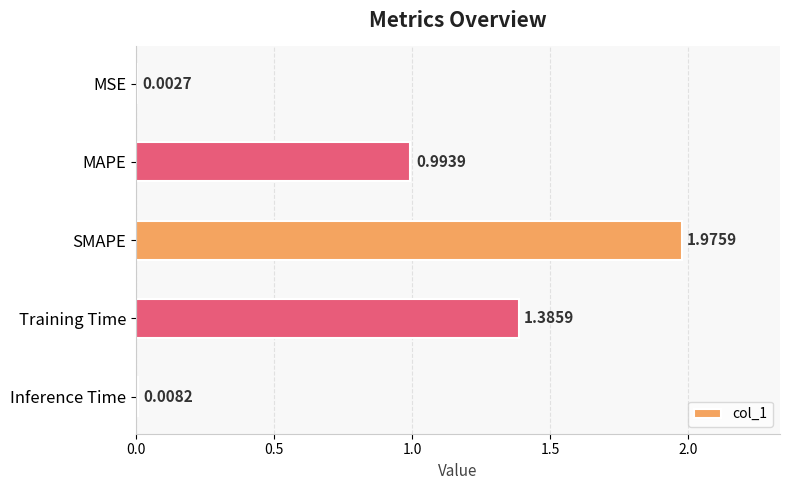

What is the sum of all values?

4.4